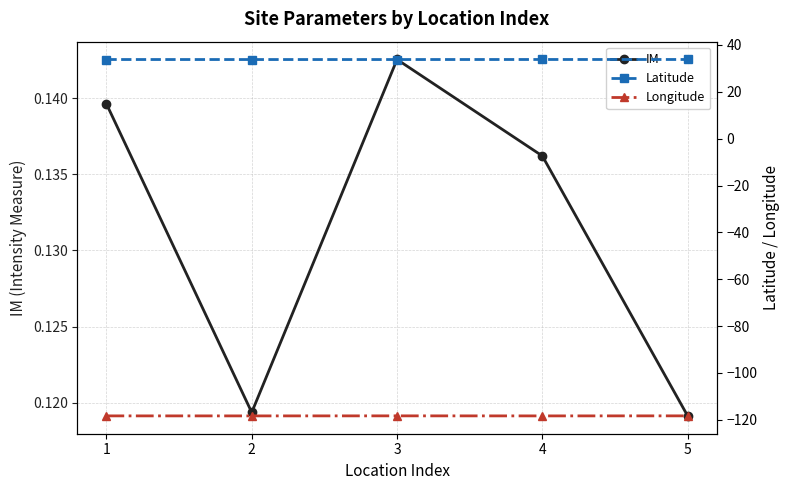

What are all the series names shown in the legend?

IM, Latitude, Longitude